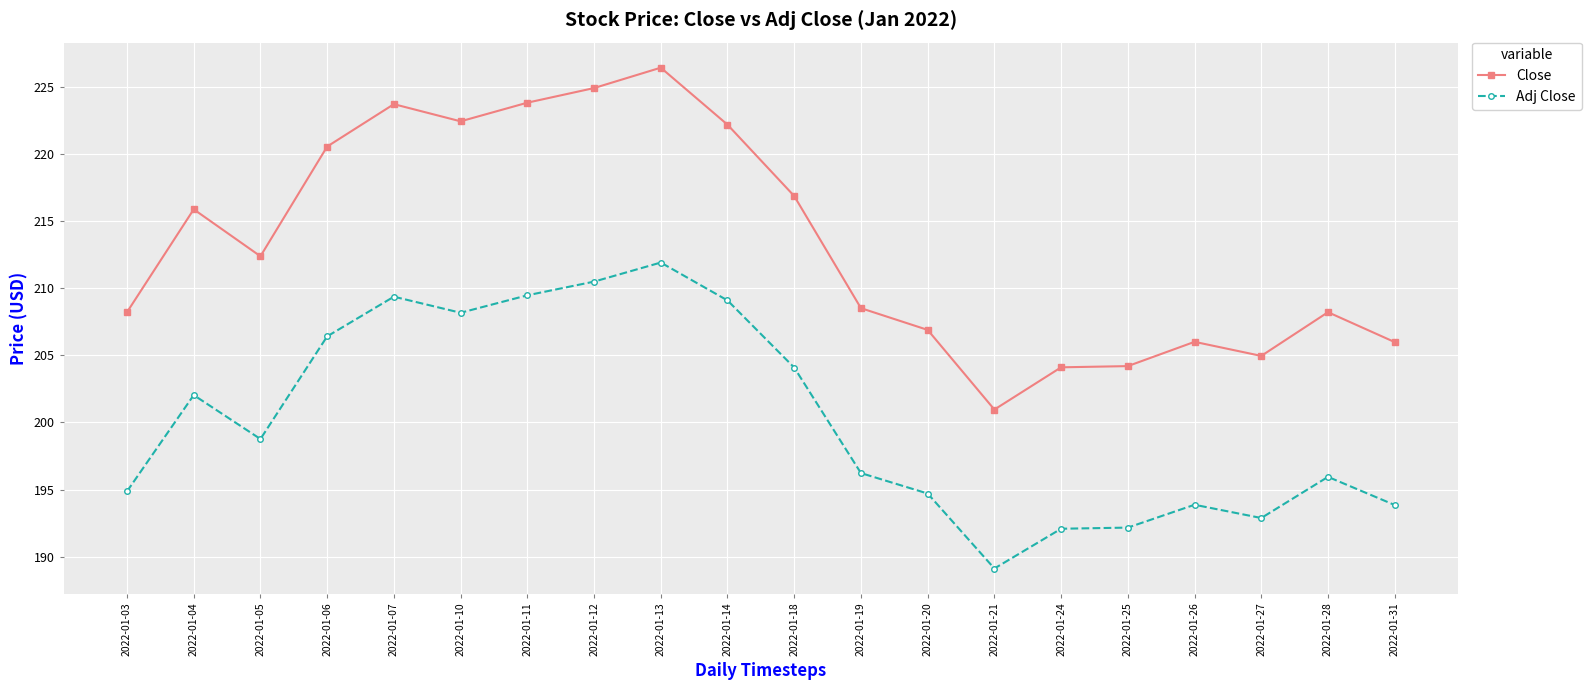

In Adj Close, how many points are lower than both neighbors (excluding endpoints)?

4